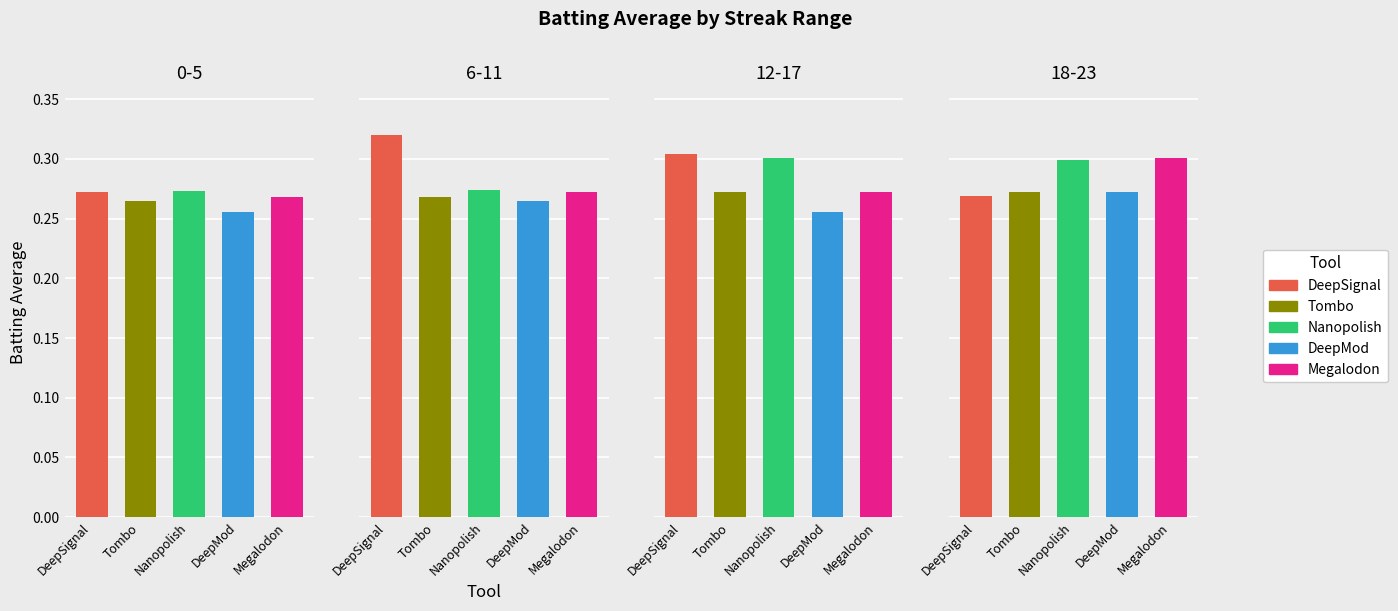

Is it true that the value at 12 is 0.2?

False